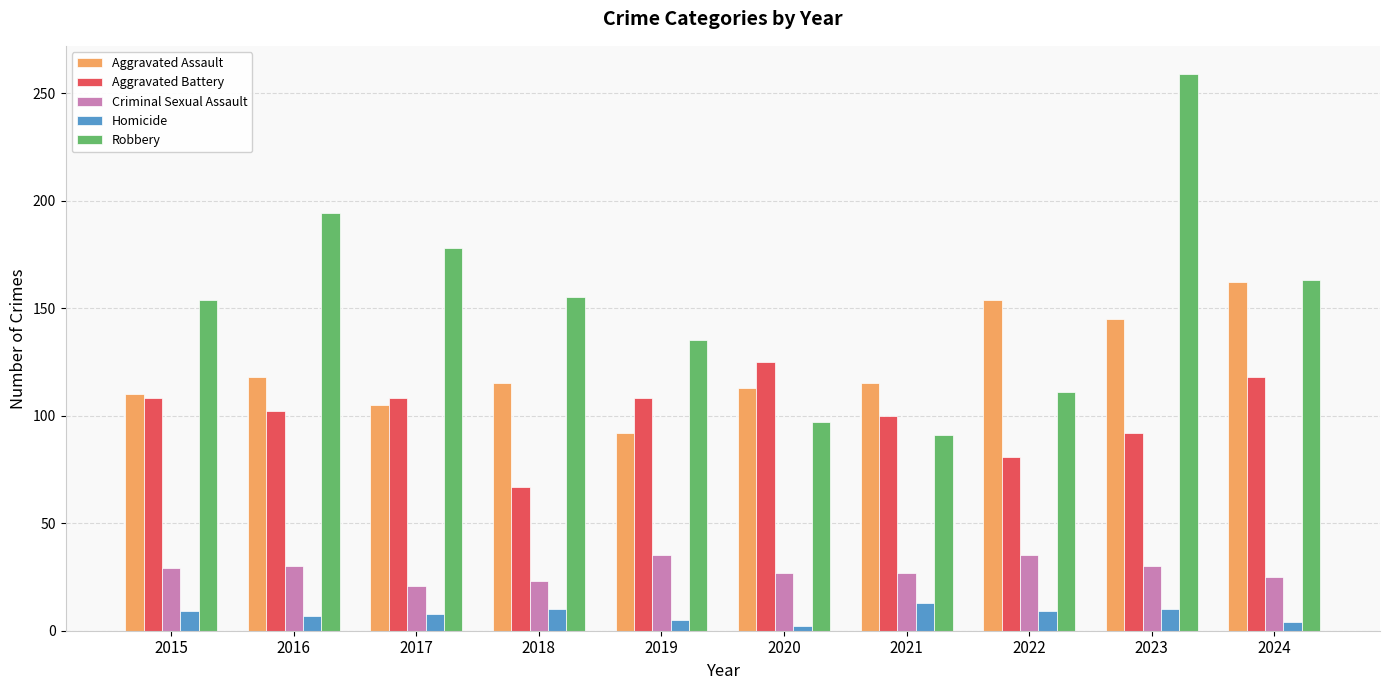

True or false: Aggravated Assault has a value of 105 at 2017.

True